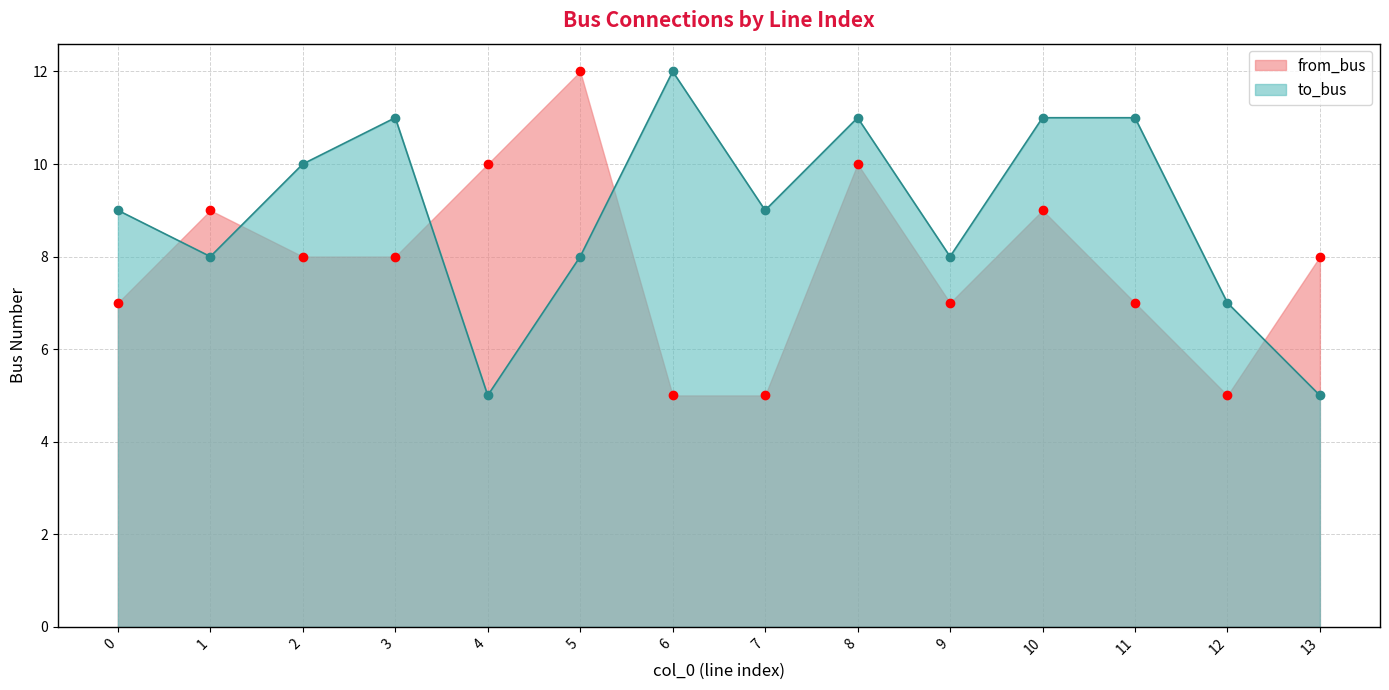

Reading left to right, extract all data points from this chart.

to_bus: 0=9	1=8	2=10	3=11	4=5	5=8	6=12	7=9	8=11	9=8	10=11	11=11	12=7	13=5
from_bus: 0=7	1=9	2=8	3=8	4=10	5=12	6=5	7=5	8=10	9=7	10=9	11=7	12=5	13=8